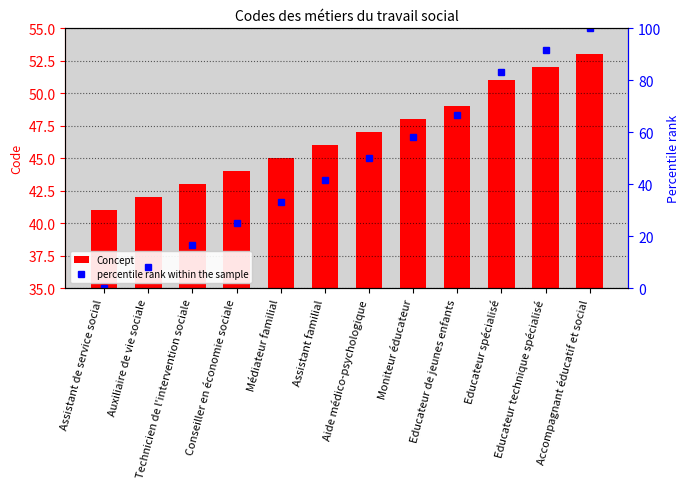

What is the spread (max minus min) of values at Aide médico-psychologique?

3.0